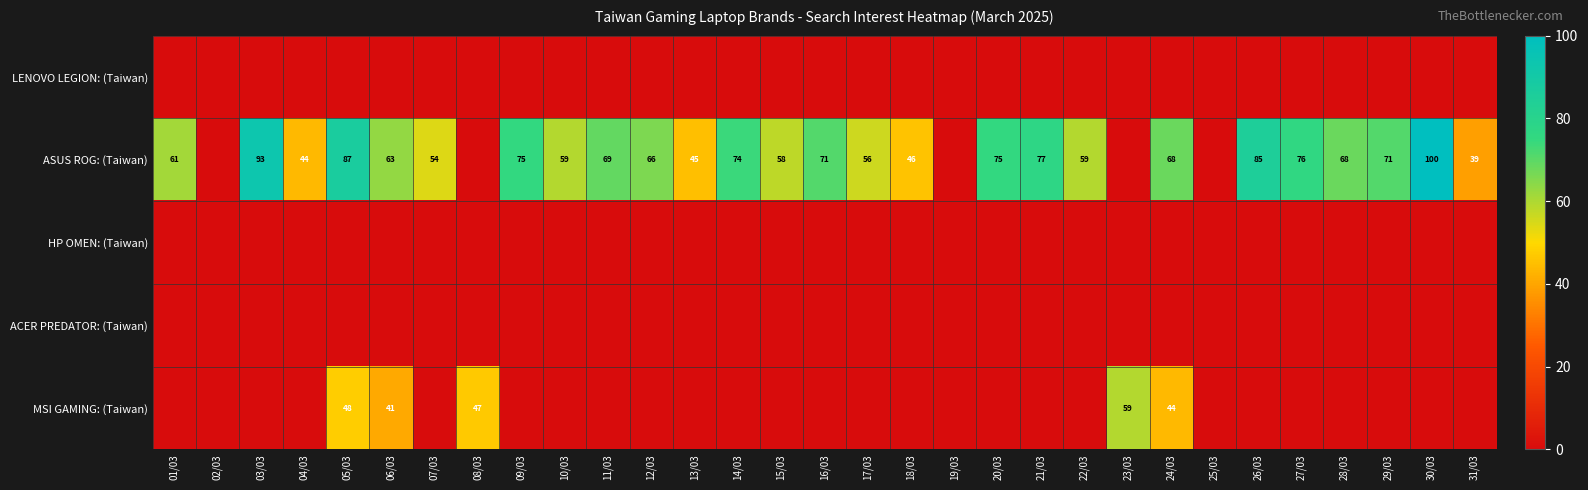

What is the difference between the ASUS ROG: (Taiwan) values at 15/03 and 27/03?

18